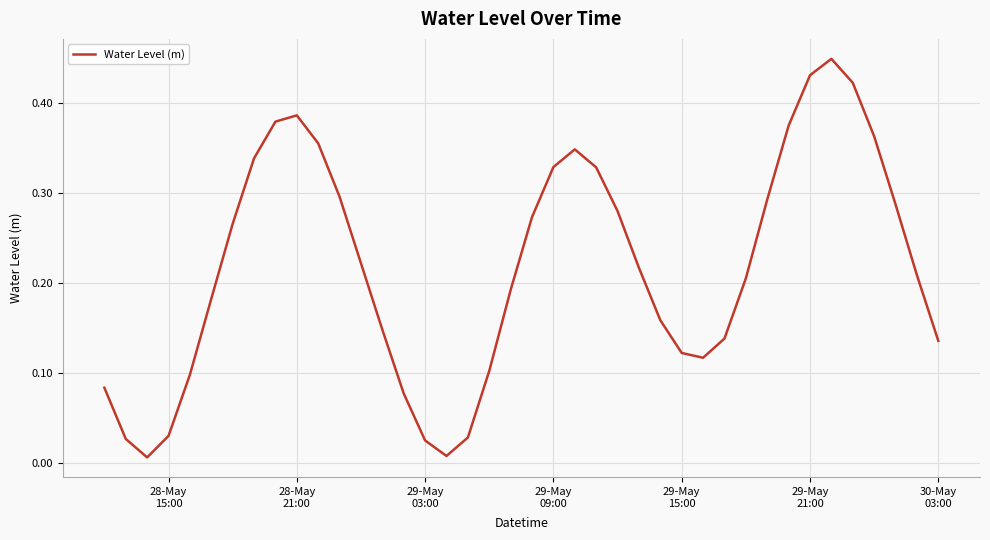

Reading right to left, transcribe all the data shown in this chart.

0.1	0.2	0.3	0.4	0.4	0.4	0.4	0.4	0.3	0.2	0.1	0.1	0.1	0.2	0.2	0.3	0.3	0.3	0.3	0.3	0.2	0.1	0.0	0.0	0.0	0.1	0.1	0.2	0.3	0.4	0.4	0.4	0.3	0.3	0.2	0.1	0.0	0.0	0.0	0.1